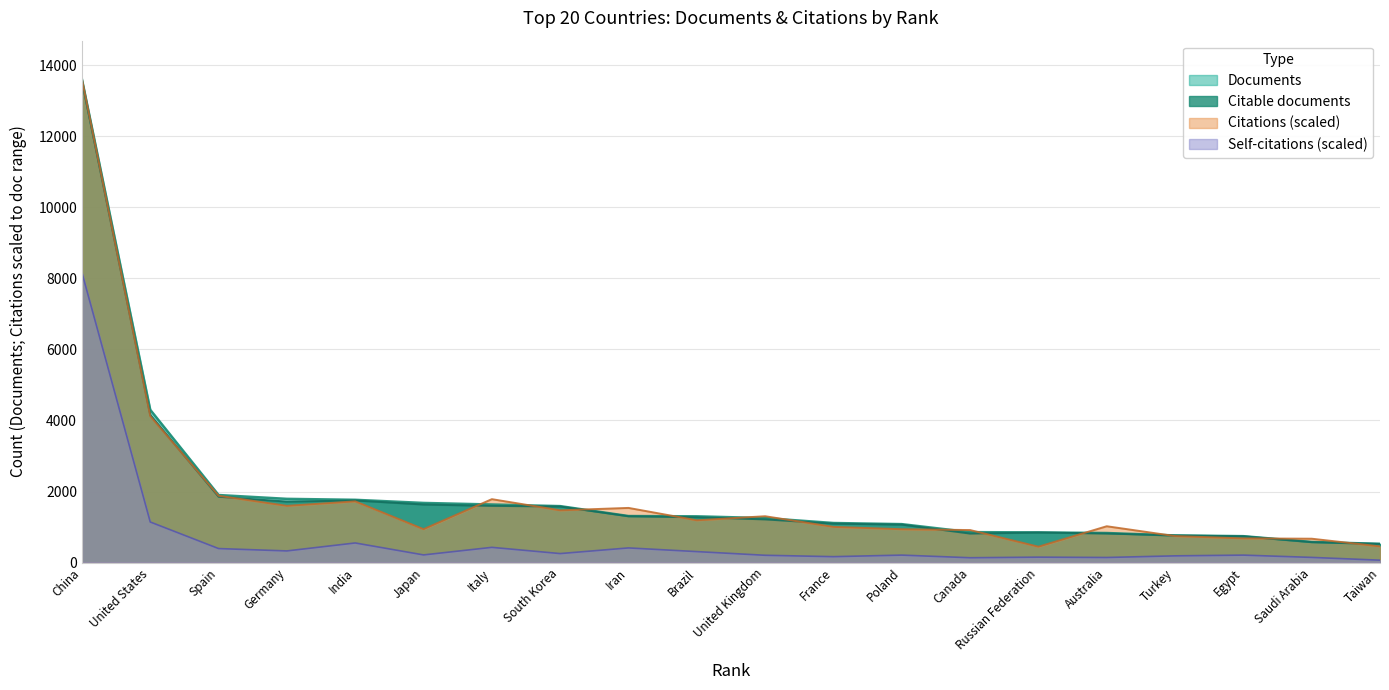

Which series has the largest range (max minus min)?

Citations (scaled)